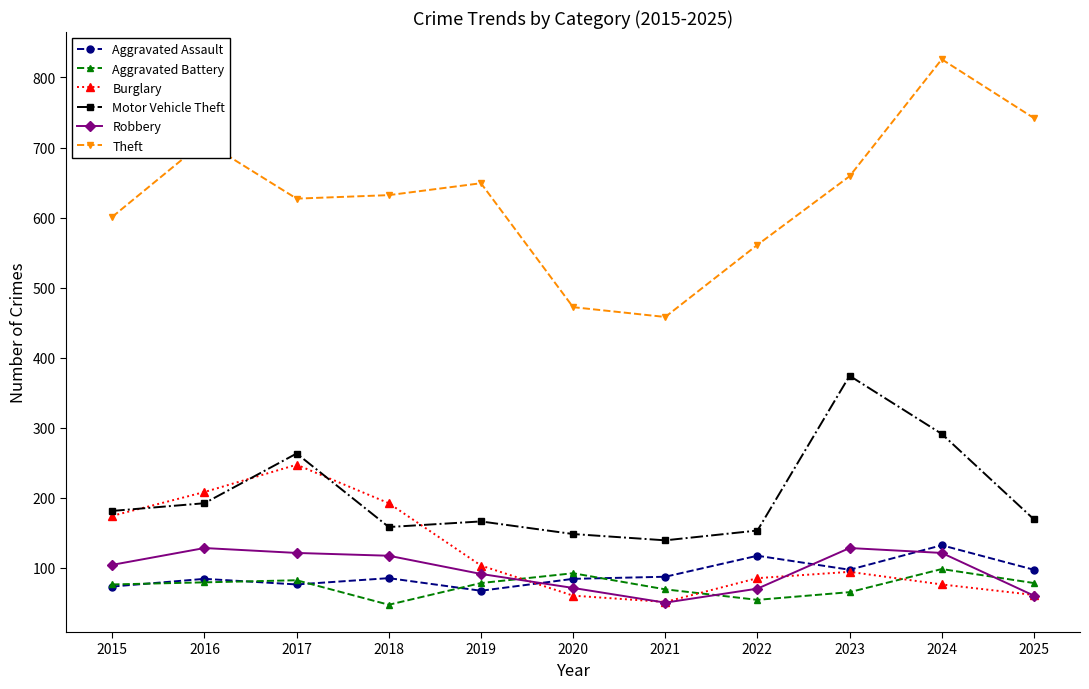

How many categories are shown in the chart?

11